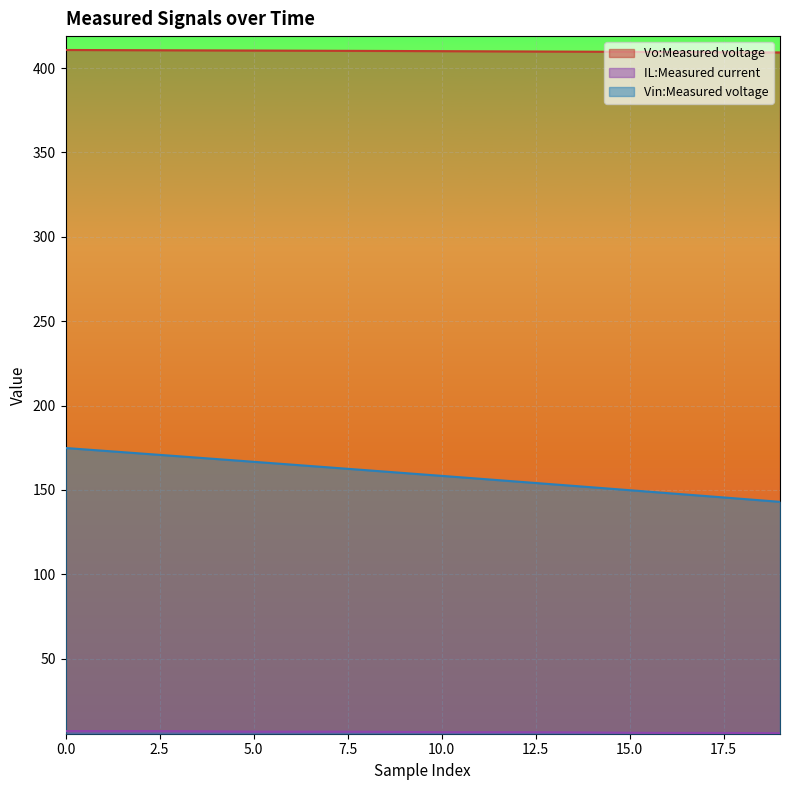

Reading left to right, list all the values displayed in this chart.

Vo:Measured voltage: 410.7	410.6	410.6	410.5	410.4	410.4	410.3	410.2	410.1	410.1	410.0	409.9	409.8	409.7	409.7	409.6	409.5	409.4	409.3	409.2
IL:Measured current: 7.2	7.2	7.2	7.1	7.0	6.8	6.8	6.8	6.8	6.7	6.5	6.5	6.5	6.4	6.3	6.2	6.1	6.1	6.0	5.9
Vin:Measured voltage: 174.9	173.3	171.6	170.0	168.4	166.7	165.1	163.4	161.7	160.1	158.4	156.7	155.0	153.3	151.6	149.9	148.2	146.4	144.7	143.0